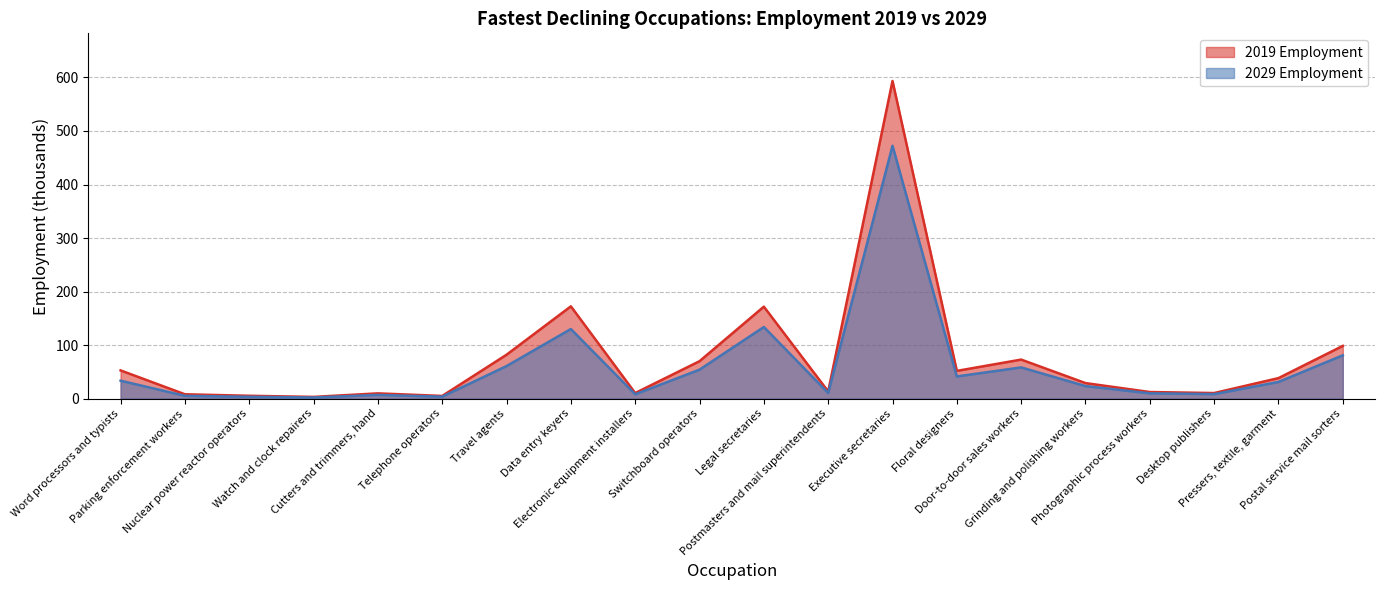

What is the minimum value shown in the chart?

2.1